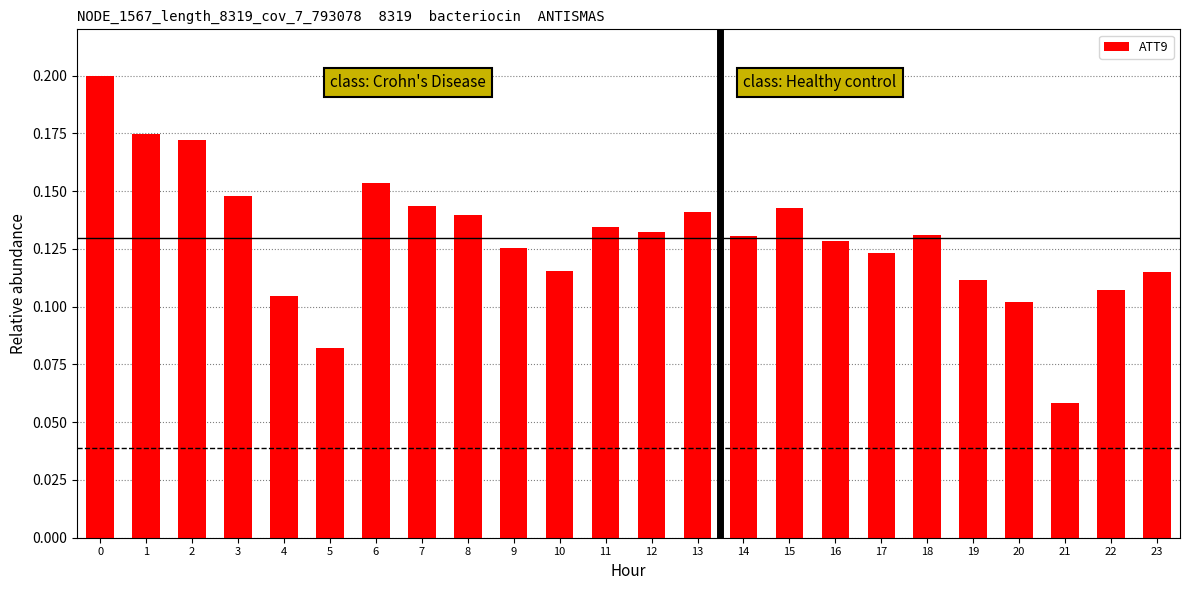

True or false: the data shows 0.1 at 4.

True